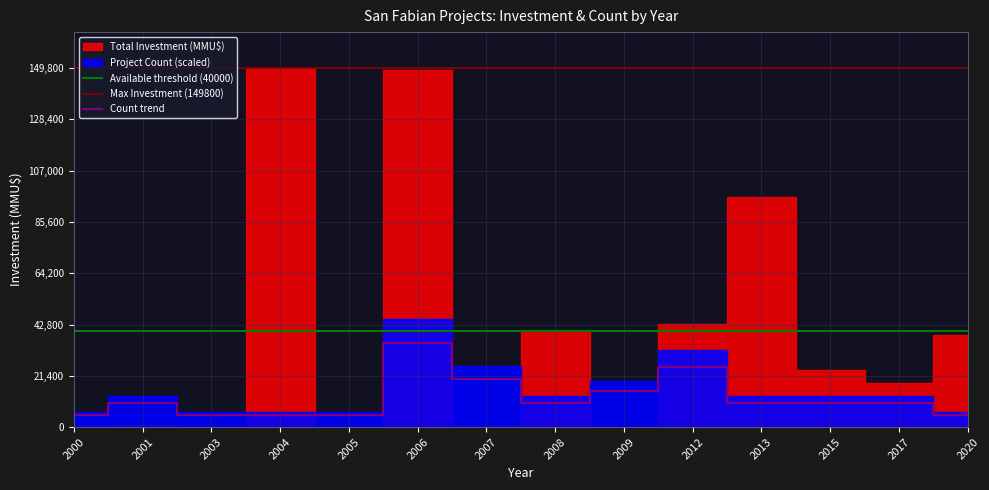

At which category does the data reach its first local peak?

2001